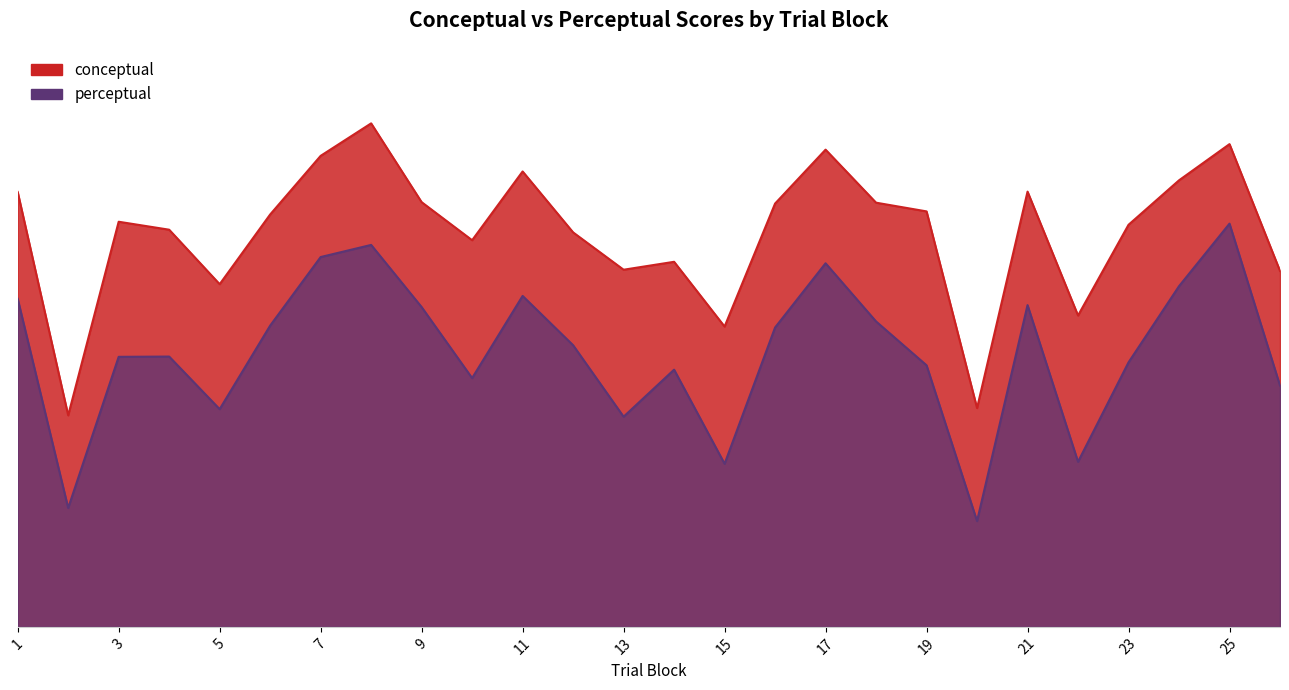

What is the maximum value shown in the chart?

89.2